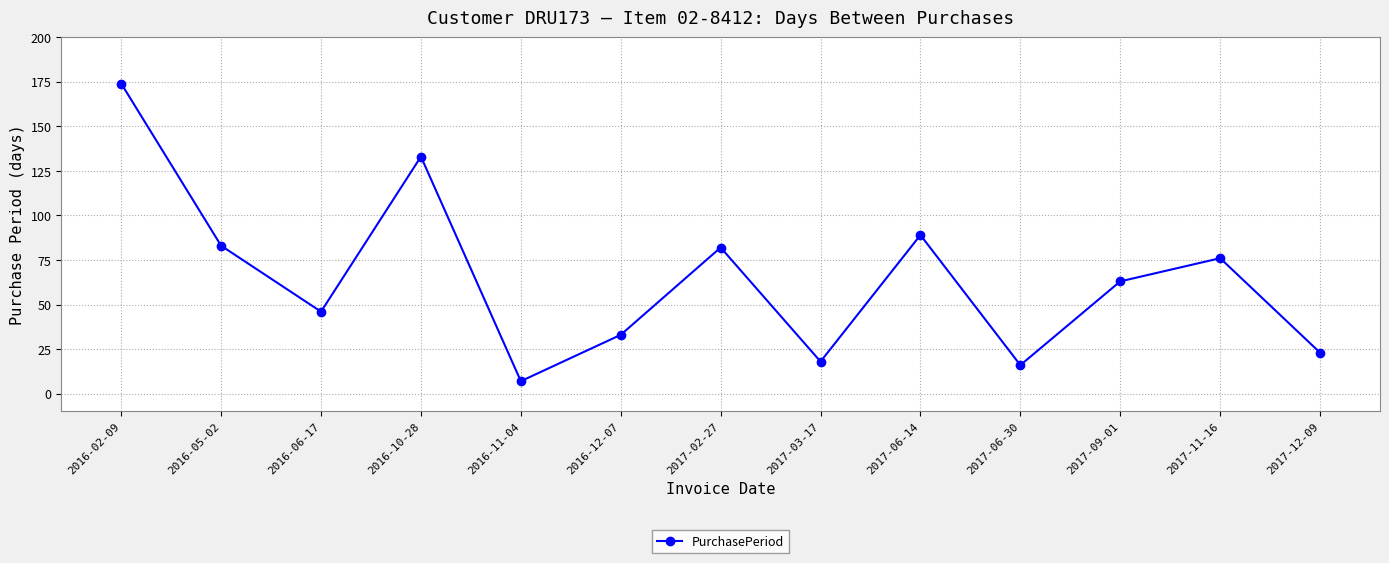

Count the number of categories in the chart.

13